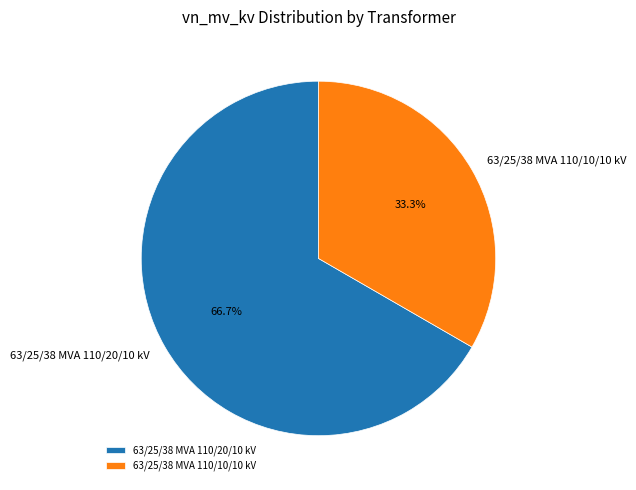

To the nearest percent, what portion does 63/25/38 MVA 110/20/10 kV represent?

67%